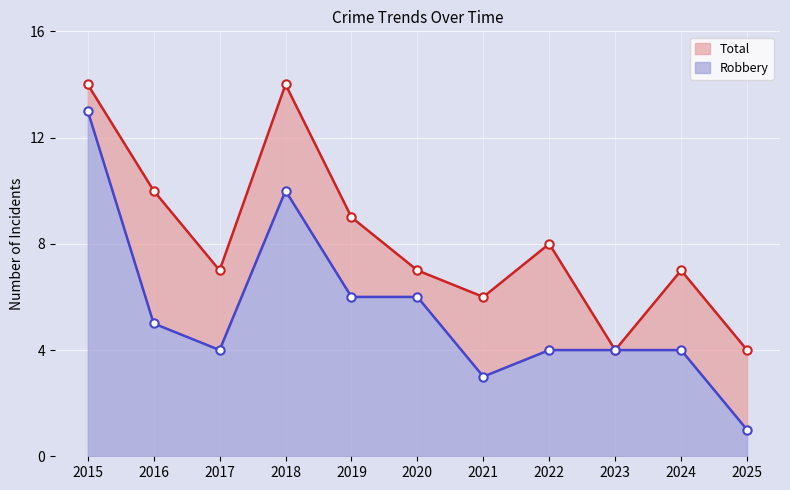

What is the average value of the Robbery series?

5